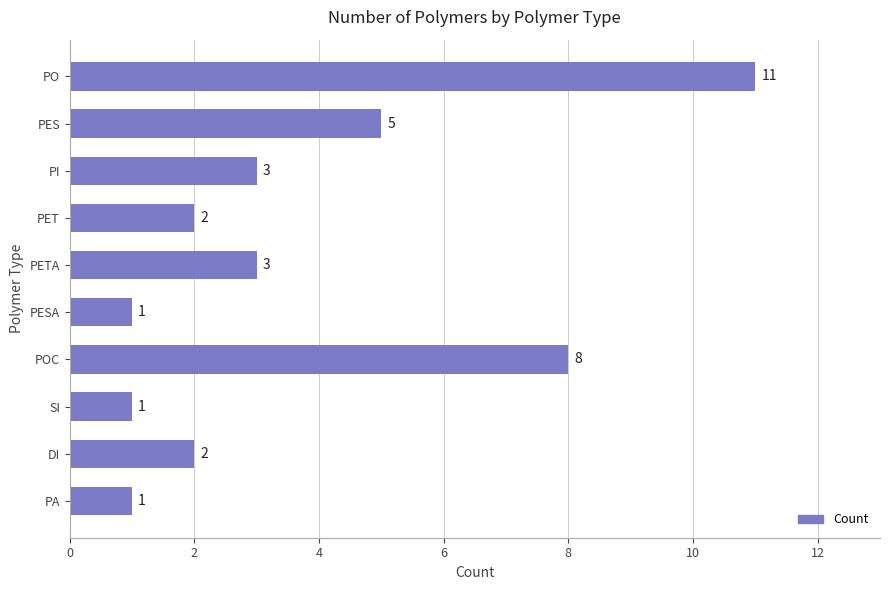

What is the maximum value shown in the chart?

11